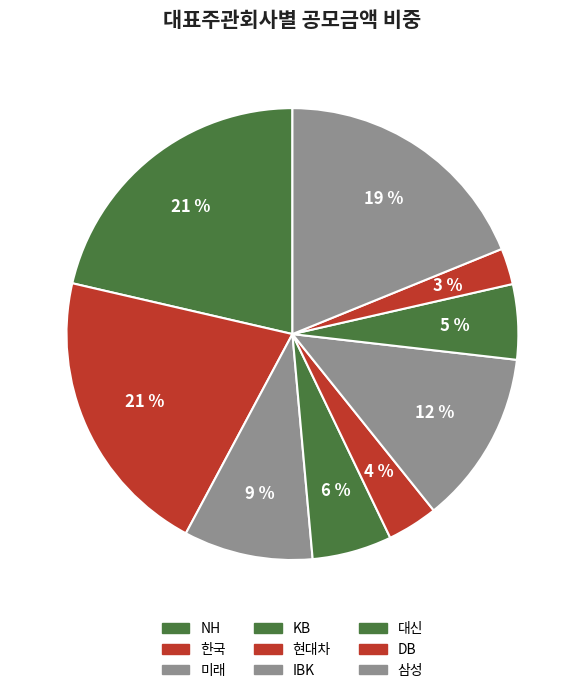

What is the smallest slice in the pie chart?

DB